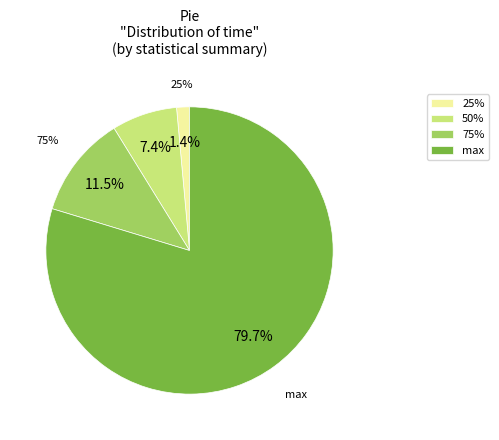

Is it true that 75% is 11% of the pie?

True